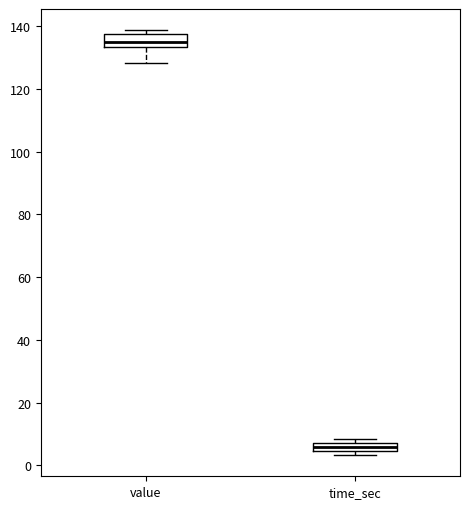

Which box's median line is the highest?

value